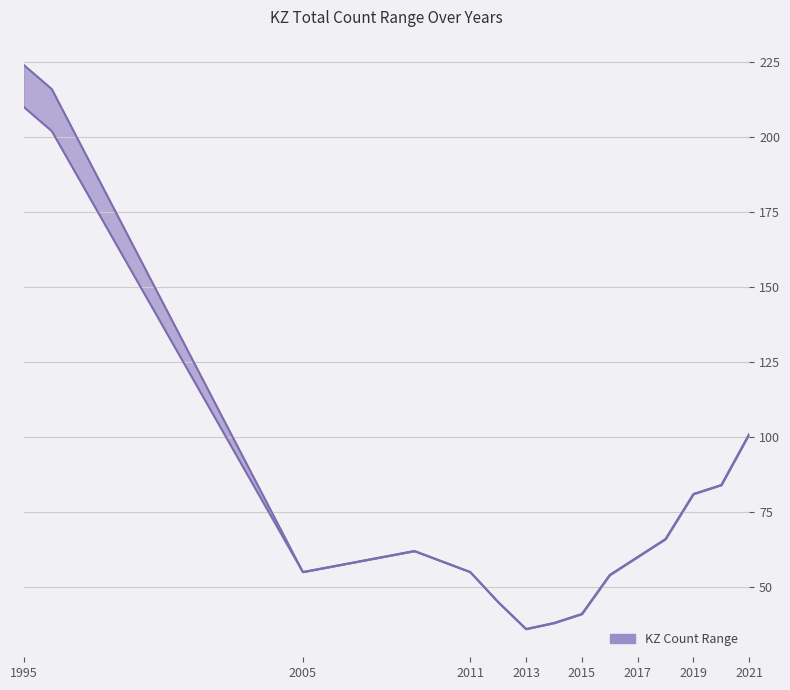

True or false: KZ total count_MIN and KZ total count_MAX intersect in this chart.

False